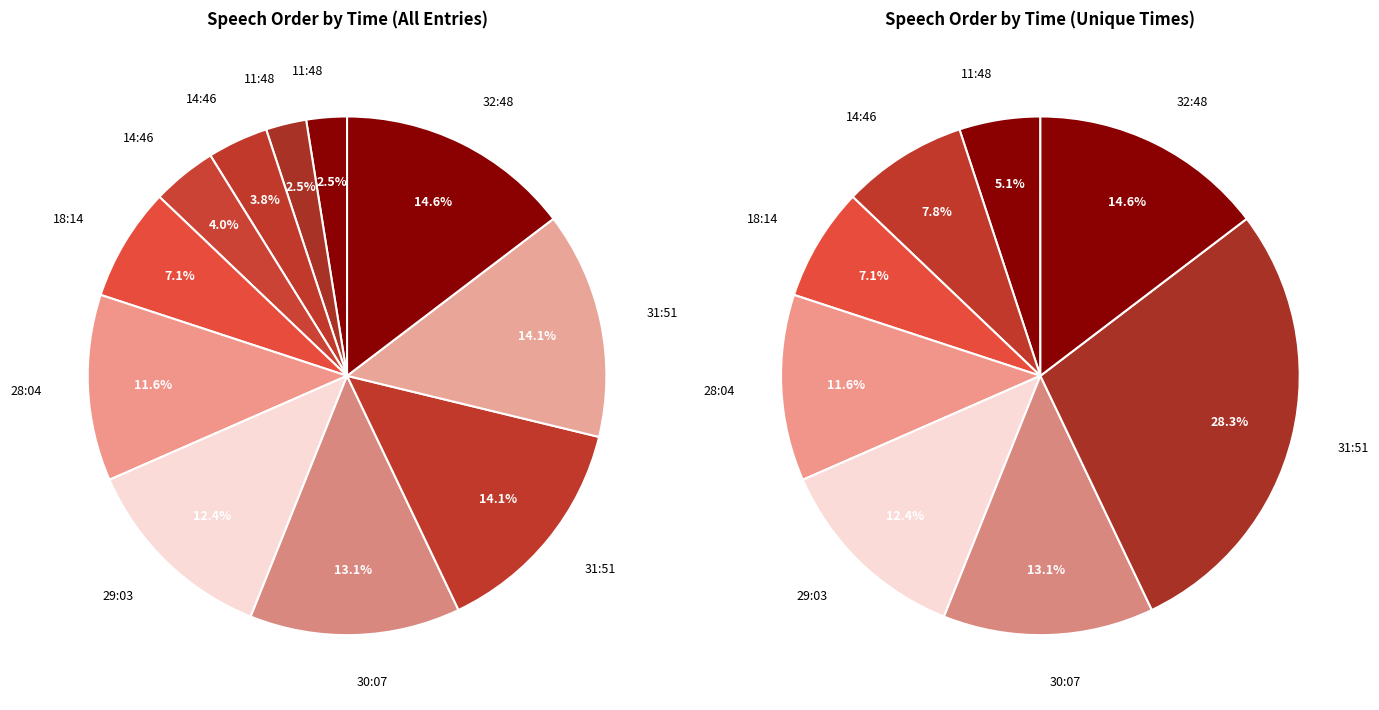

What percentage is the 29:03 slice, to the nearest percent?

12%